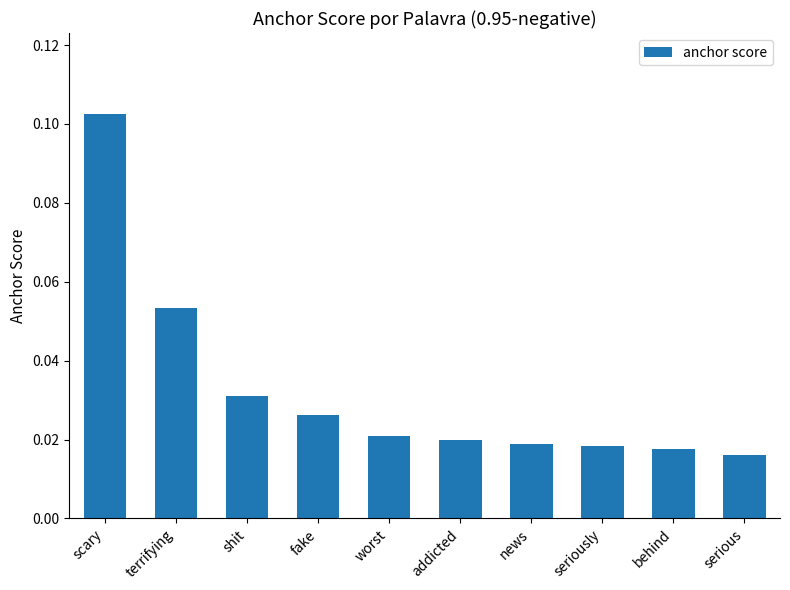

At which category does the chart reach its peak across all series?

scary